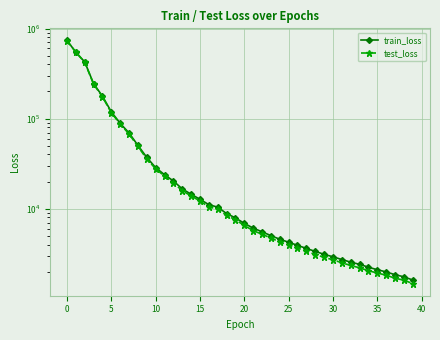

True or false: test_loss and train_loss cross at least once.

False